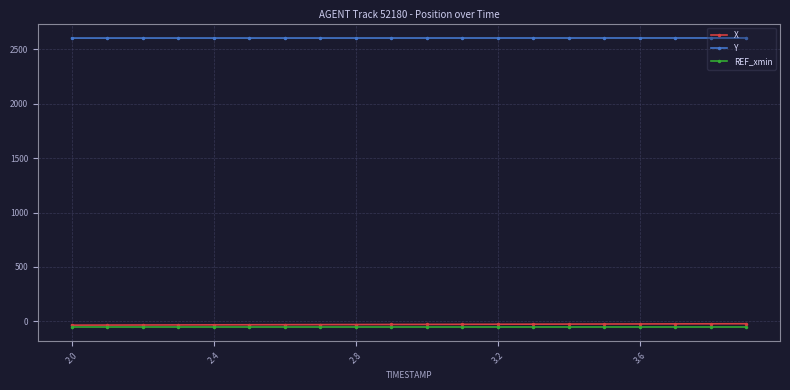

What is the value of the Y point at the 3rd from the left?

2605.3